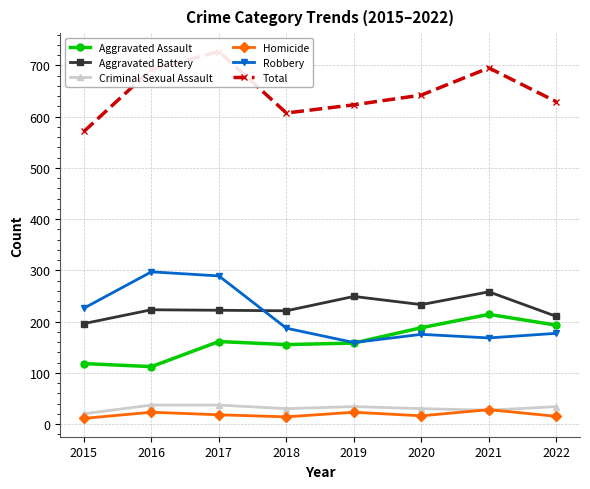

Reading left to right, what are all the values shown in this chart?

Aggravated Assault: 2015=118	2016=112	2017=161	2018=155	2019=158	2020=188	2021=214	2022=193
Aggravated Battery: 2015=196	2016=223	2017=222	2018=221	2019=249	2020=233	2021=258	2022=210
Criminal Sexual Assault: 2015=20	2016=37	2017=37	2018=30	2019=34	2020=30	2021=27	2022=34
Homicide: 2015=11	2016=23	2017=18	2018=14	2019=23	2020=16	2021=28	2022=15
Robbery: 2015=226	2016=297	2017=289	2018=187	2019=159	2020=175	2021=168	2022=177
Total: 2015=571	2016=692	2017=727	2018=607	2019=623	2020=642	2021=695	2022=629